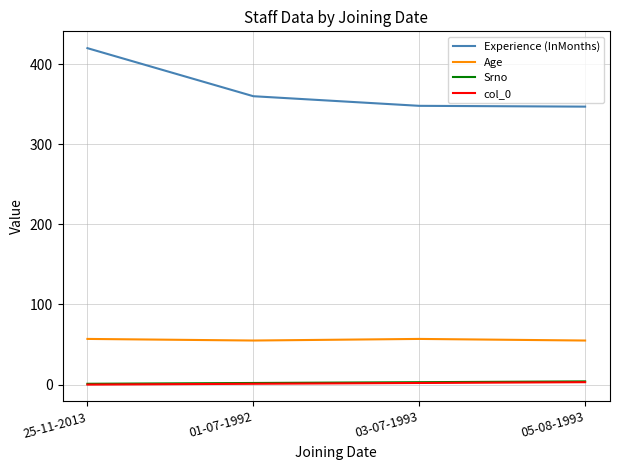

Is it true that Age equals 95 at 03-07-1993?

False